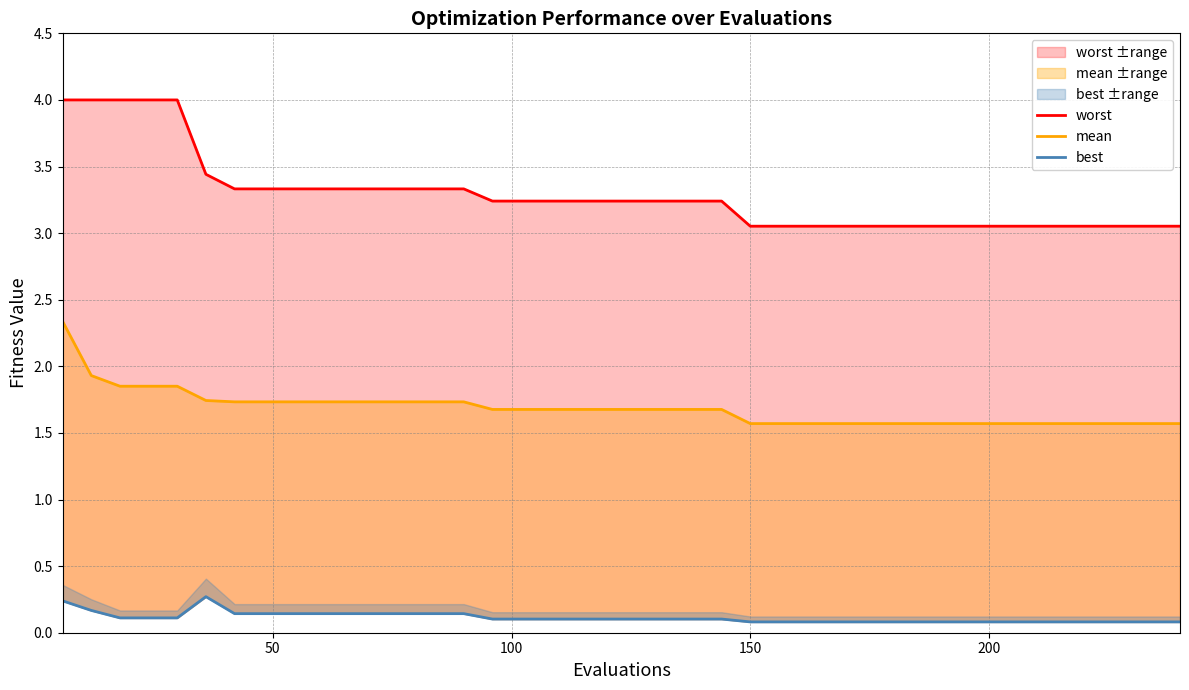

What are all the series names shown in the legend?

worst, mean, best